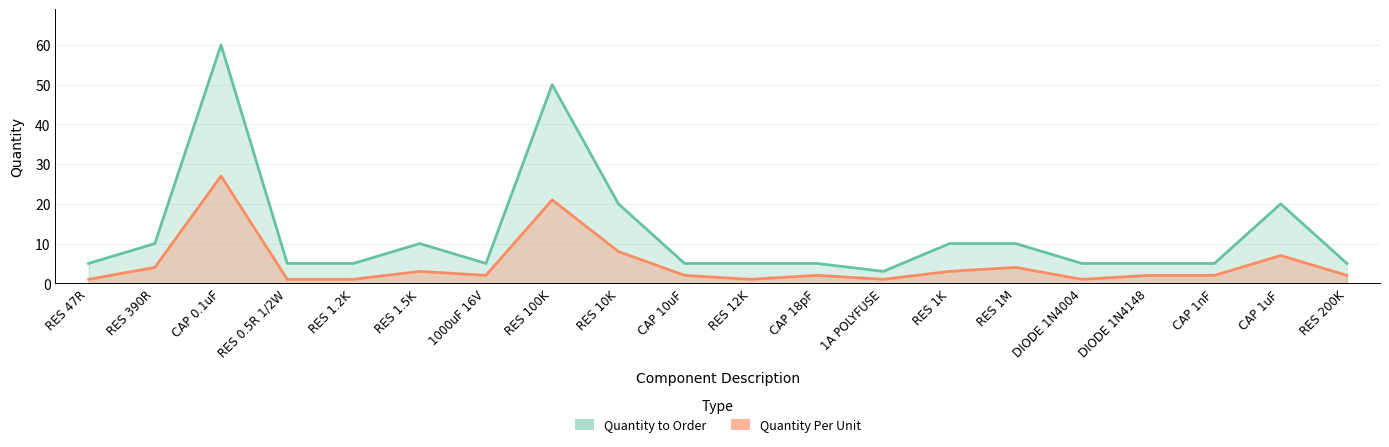

Reading left to right, what are all the values shown in this chart?

Quantity to Order: 5	10	60	5	5	10	5	50	20	5	5	5	3	10	10	5	5	5	20	5
Quantity Per Unit: 1	4	27	1	1	3	2	21	8	2	1	2	1	3	4	1	2	2	7	2